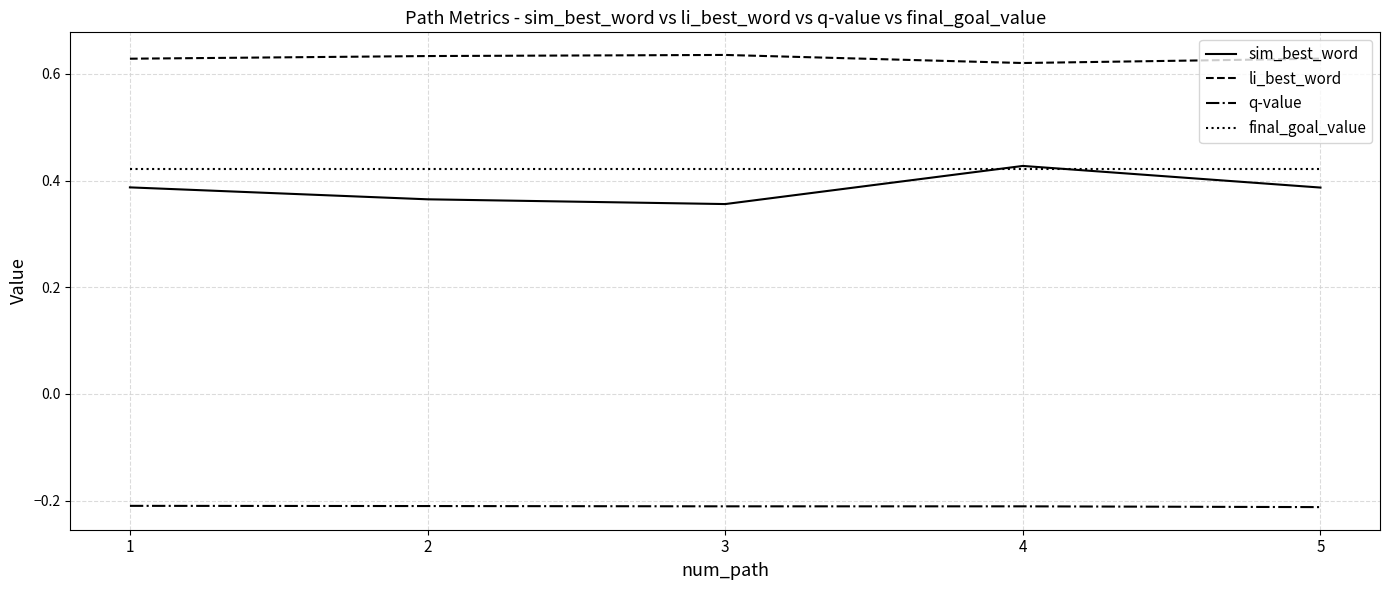

True or false: q-value and sim_best_word intersect in this chart.

False